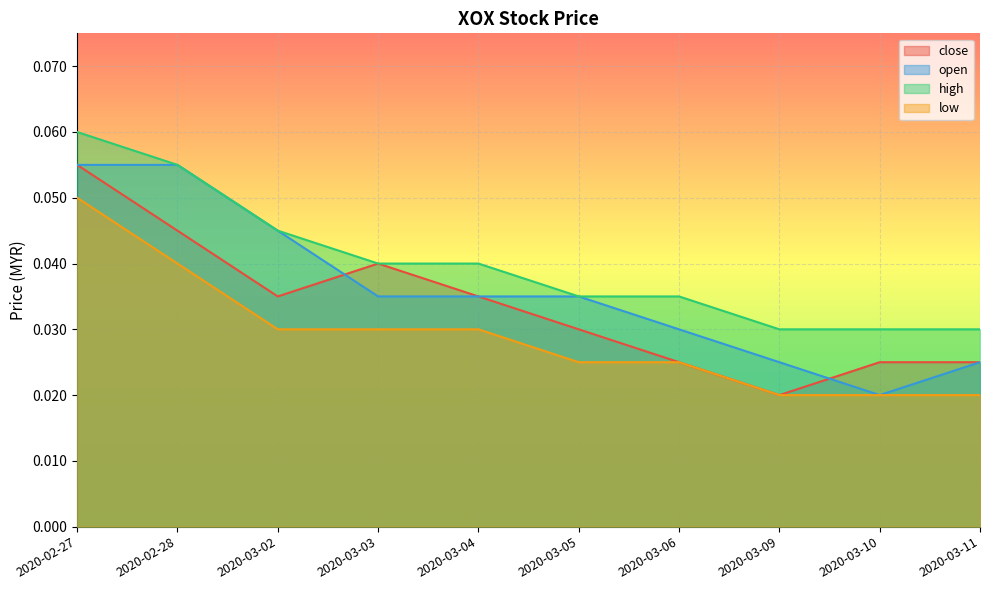

Which category has the lowest value in the close series?

2020-03-09